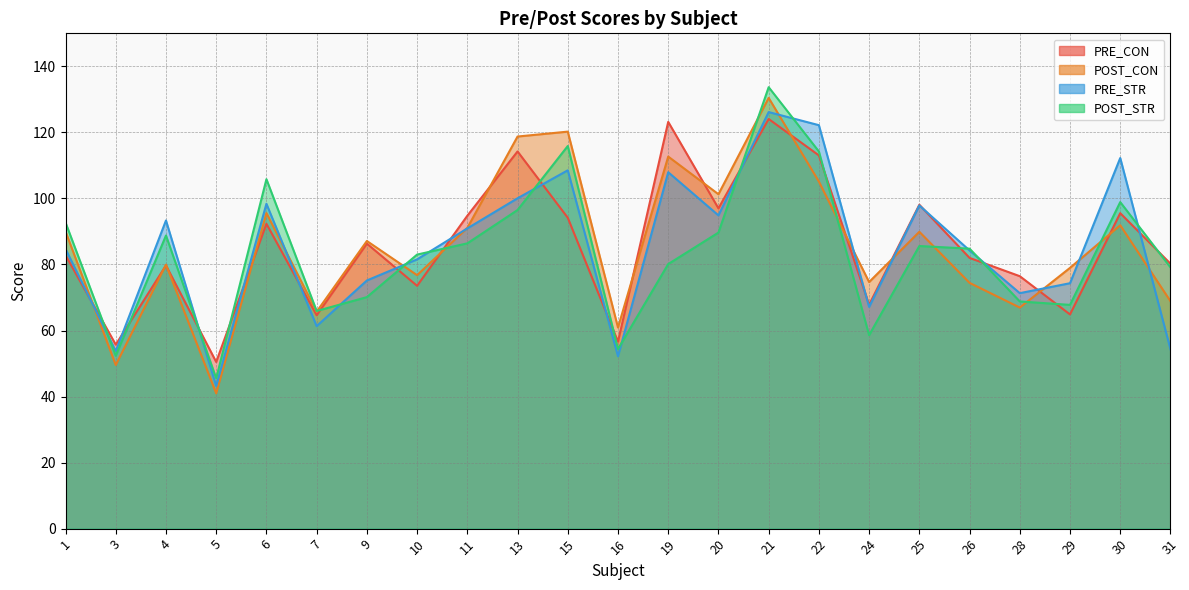

Which category has the lowest value in the PRE_CON series?

5